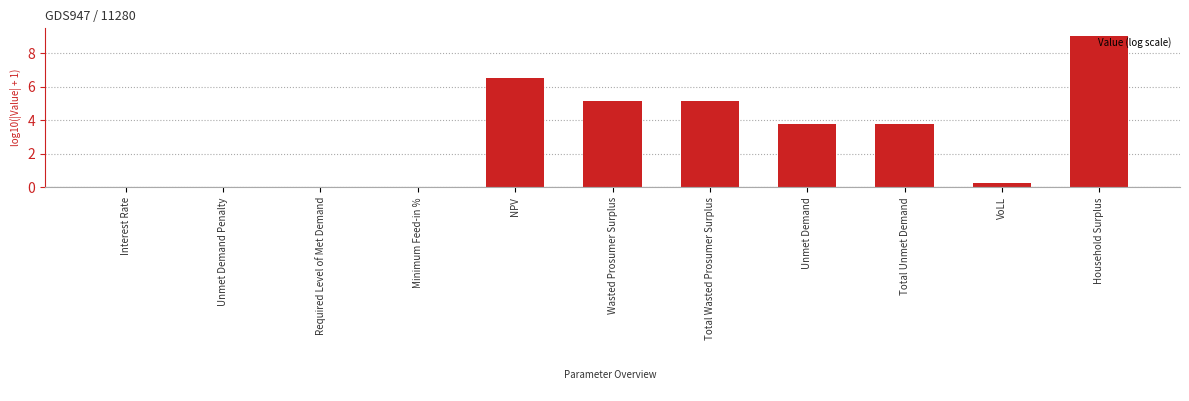

At which label does the data first exceed 3?

NPV